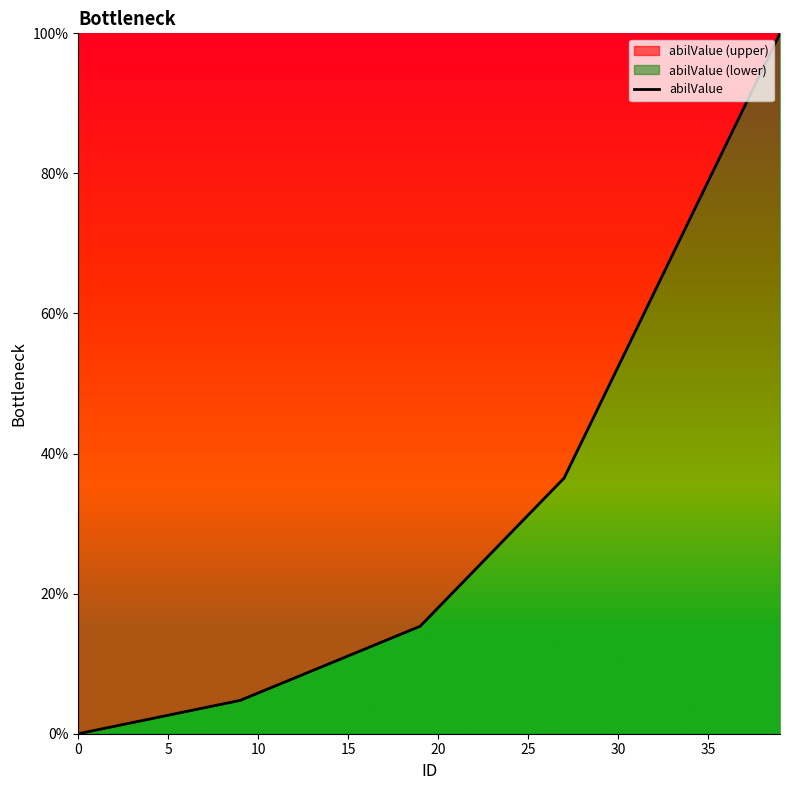

How many series are shown in this chart?

1